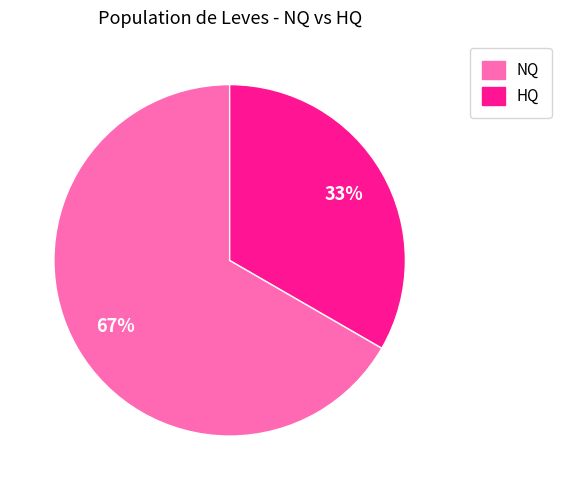

Is there any slice that represents more than half of the pie?

Yes